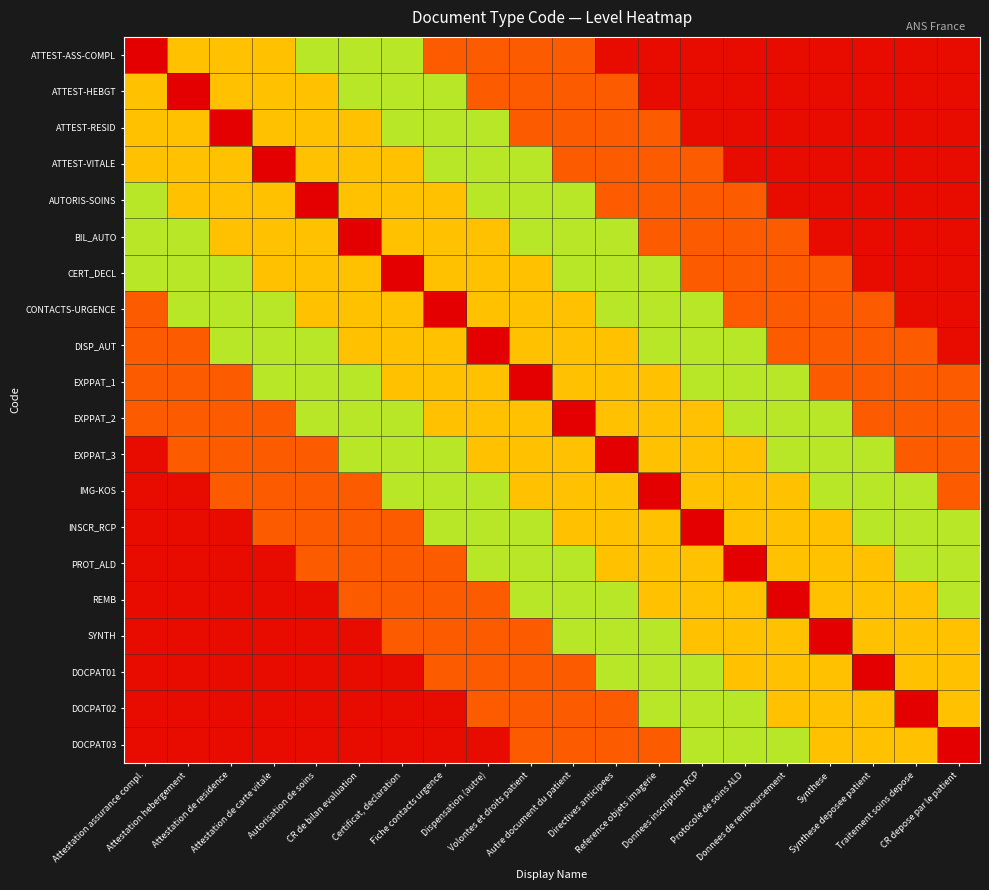

Rank the series at Donnees de remboursement from lowest to highest value.

ATTEST-ASS-COMPL, ATTEST-HEBGT, ATTEST-RESID, ATTEST-VITALE, AUTORIS-SOINS, BIL_AUTO, CERT_DECL, CONTACTS-URGENCE, DISP_AUT, EXPPAT_1, EXPPAT_2, EXPPAT_3, DOCPAT03, IMG-KOS, INSCR_RCP, PROT_ALD, SYNTH, DOCPAT01, DOCPAT02, REMB